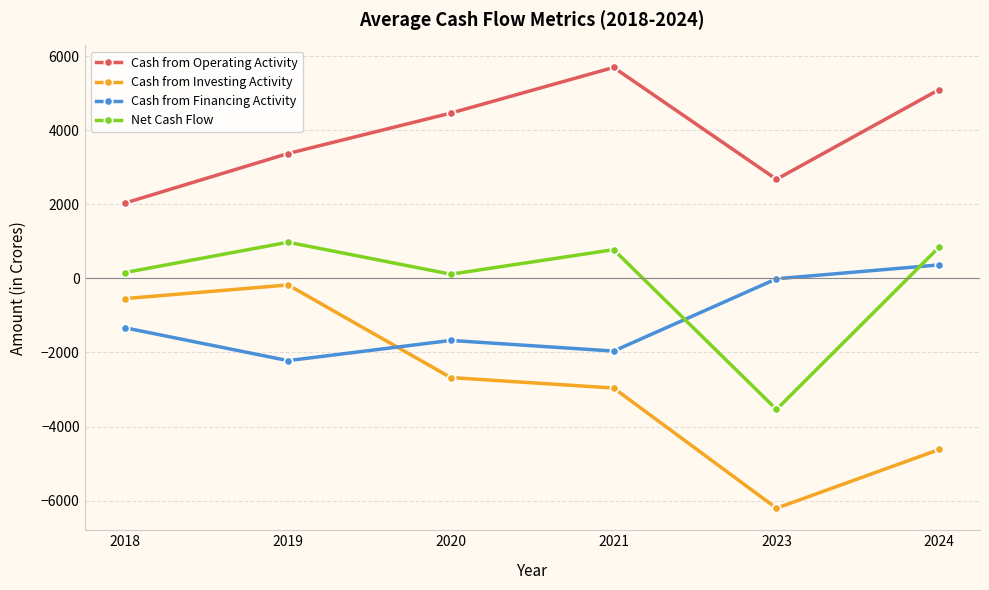

What is the difference between the highest and lowest values at 2024?

9724.8